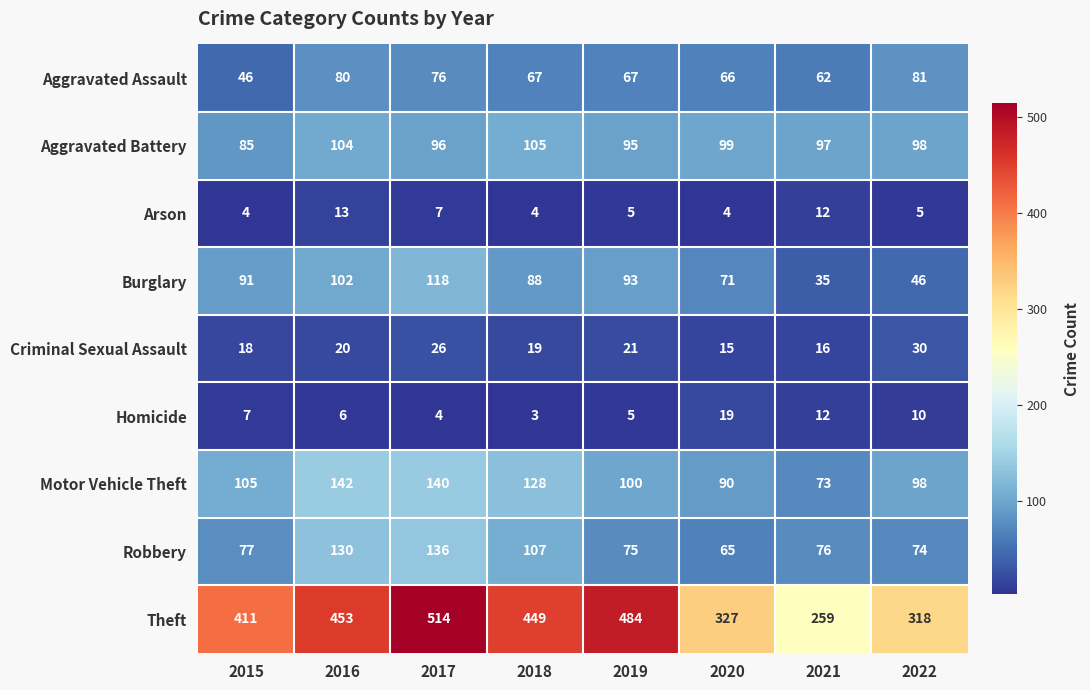

The value of Homicide at 2021 is 3. True or false?

False